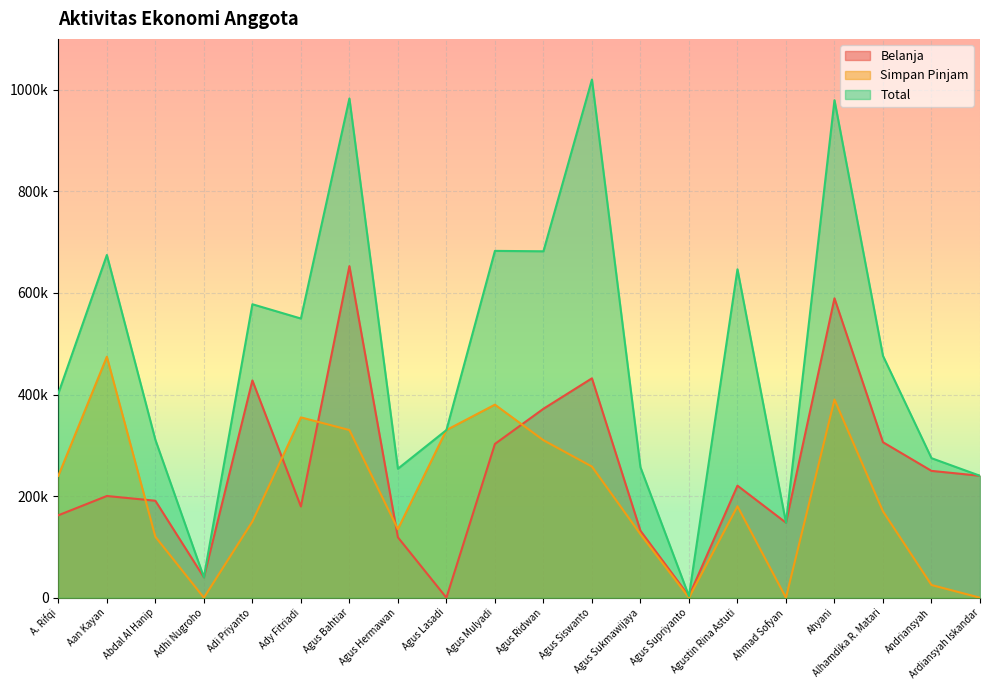

True or false: Total and Belanja intersect in this chart.

False